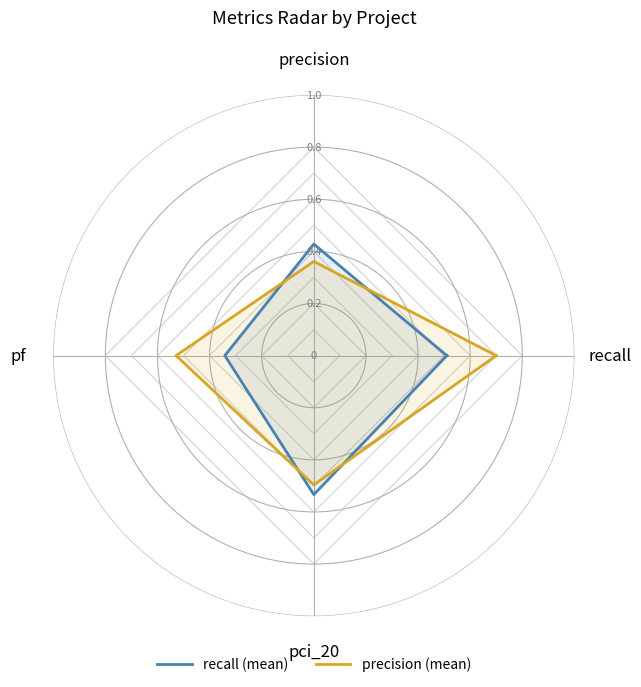

How many lines are shown in the chart?

2